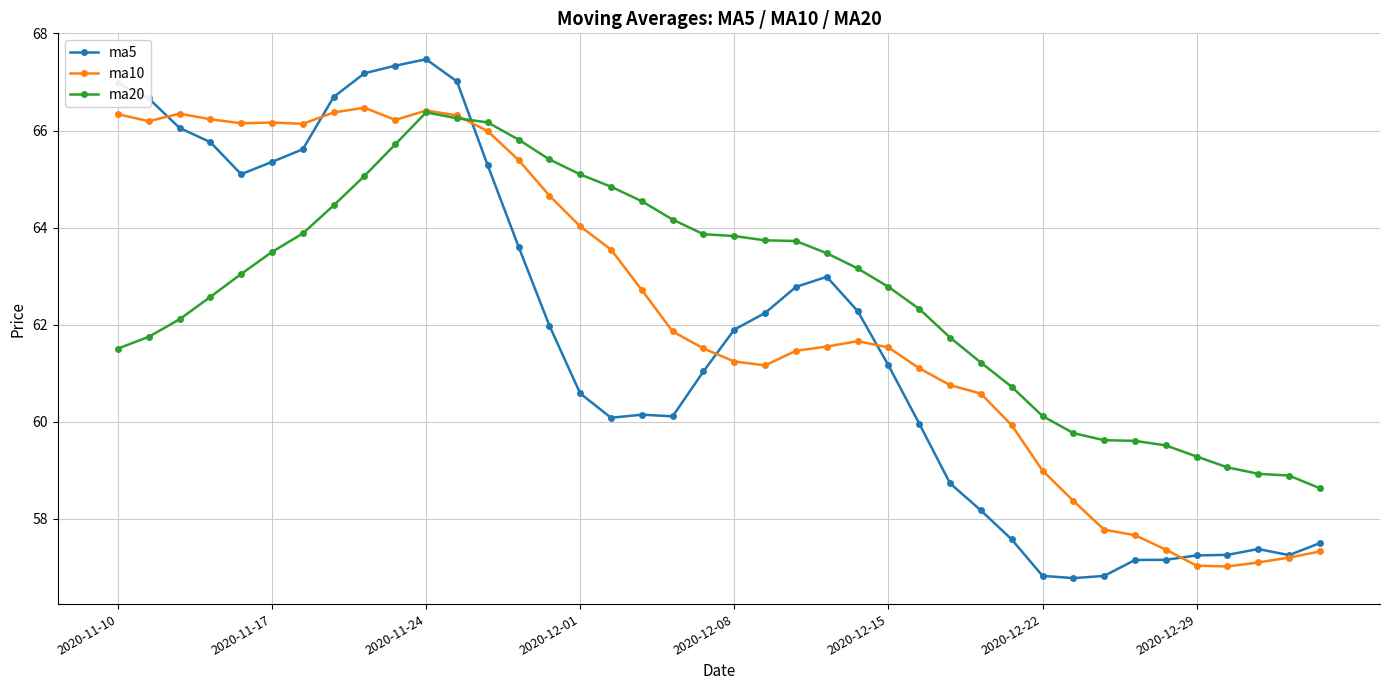

What is the sum of all ma5 values?

2469.2